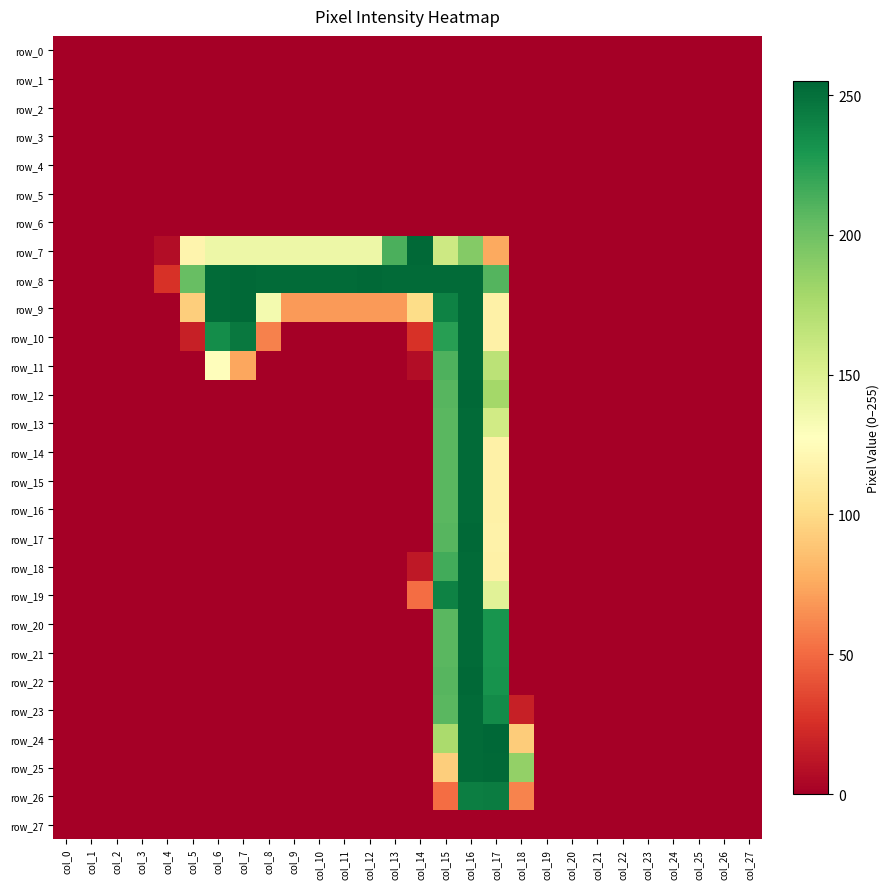

Which series has the widest spread of values?

row_24